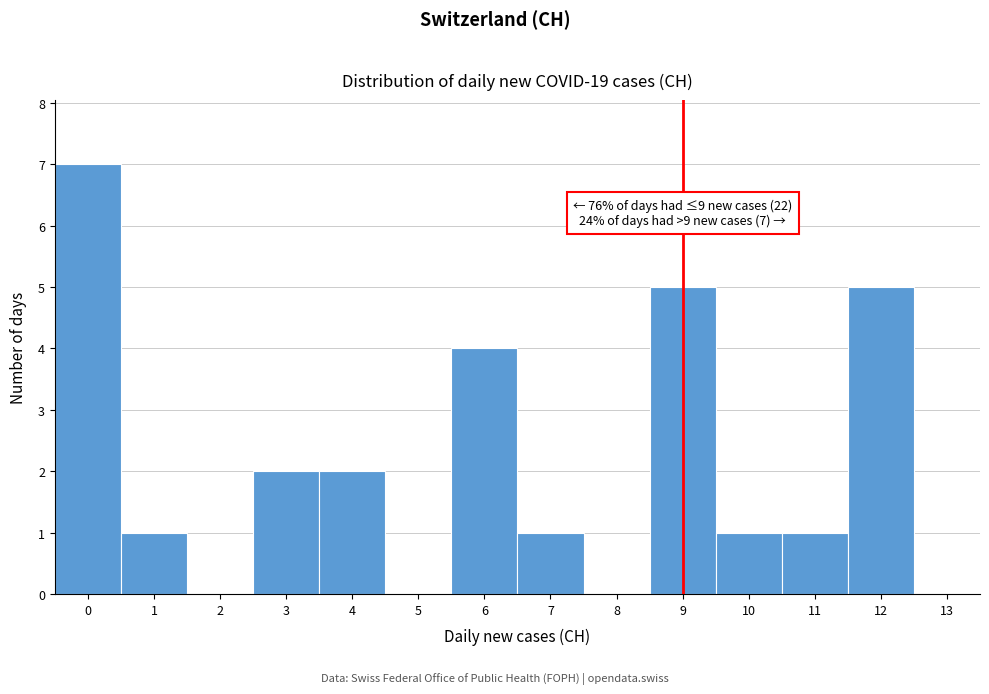

Over which range of the x-axis is the bar tallest?

-0.5 to 0.5